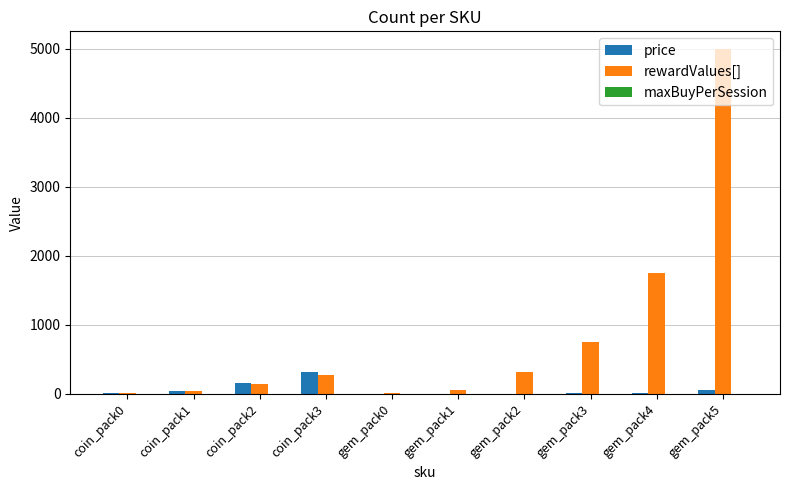

What is the approximate value of rewardValues[] at coin_pack1?

35.0